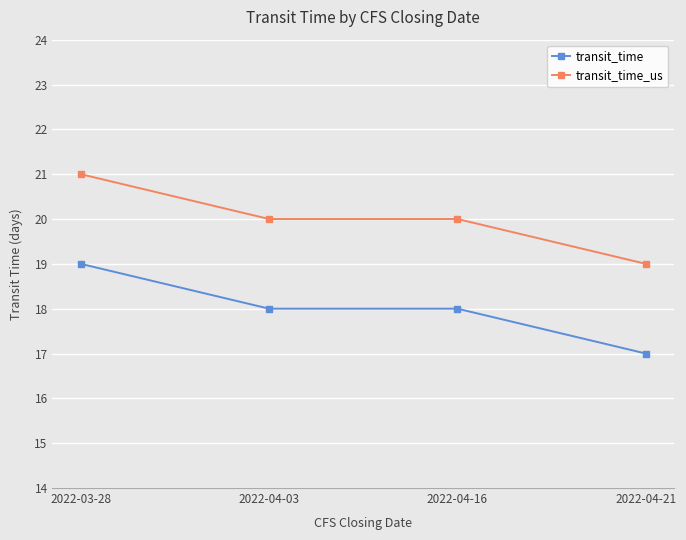

Read the transit_time value at 2022-04-03.

18